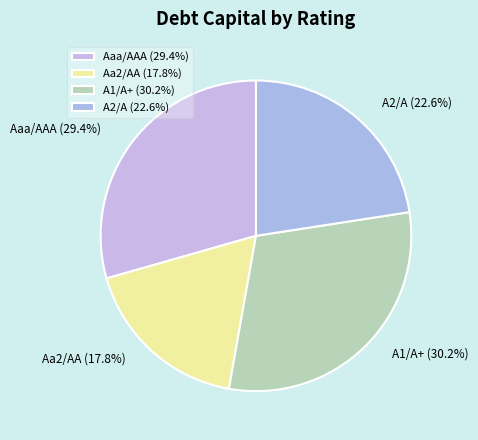

What percentage is the A2/A slice, to the nearest percent?

23%